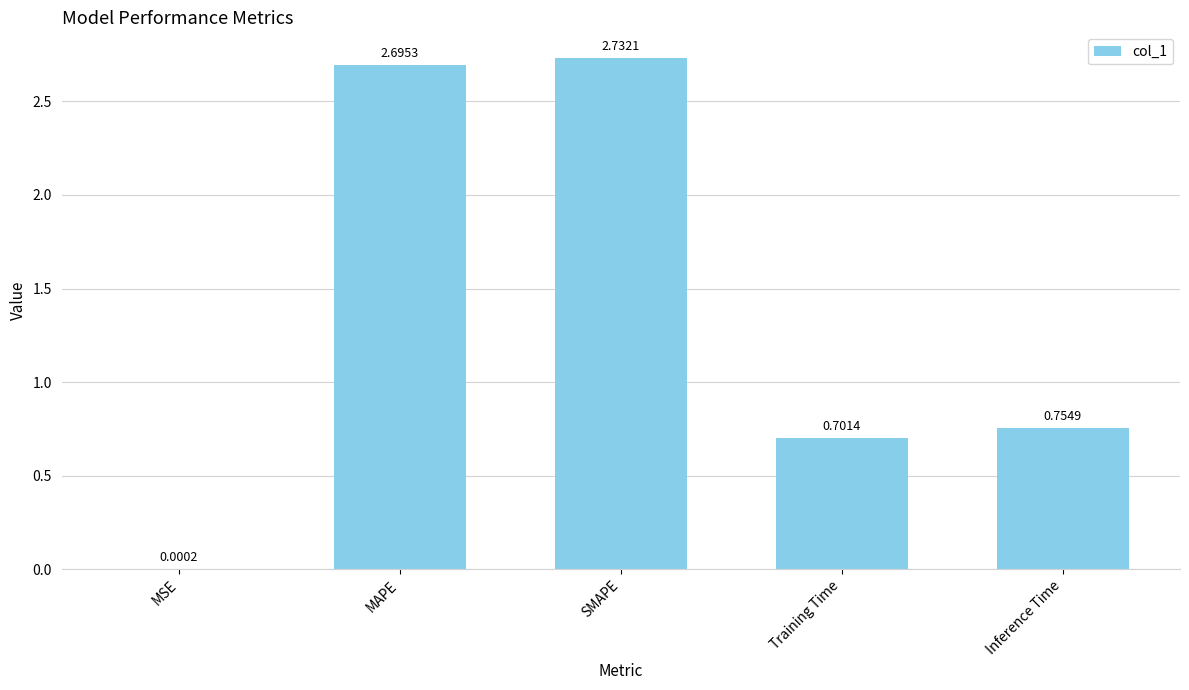

Are the bars horizontal?

No